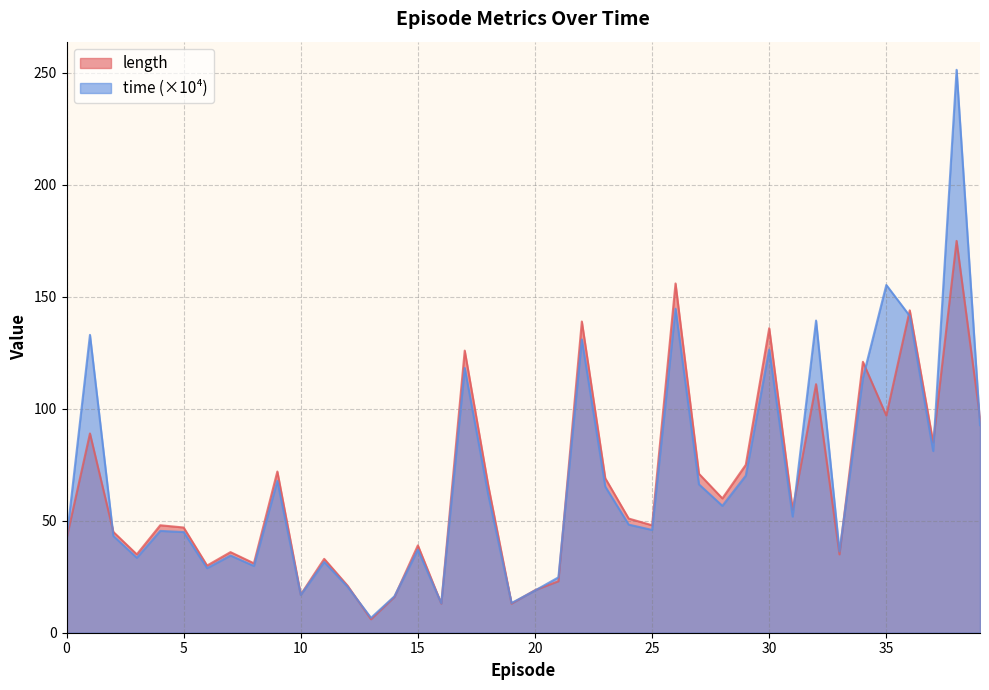

List the series in order of their overall mean, lowest first.

length, time (×10⁴)